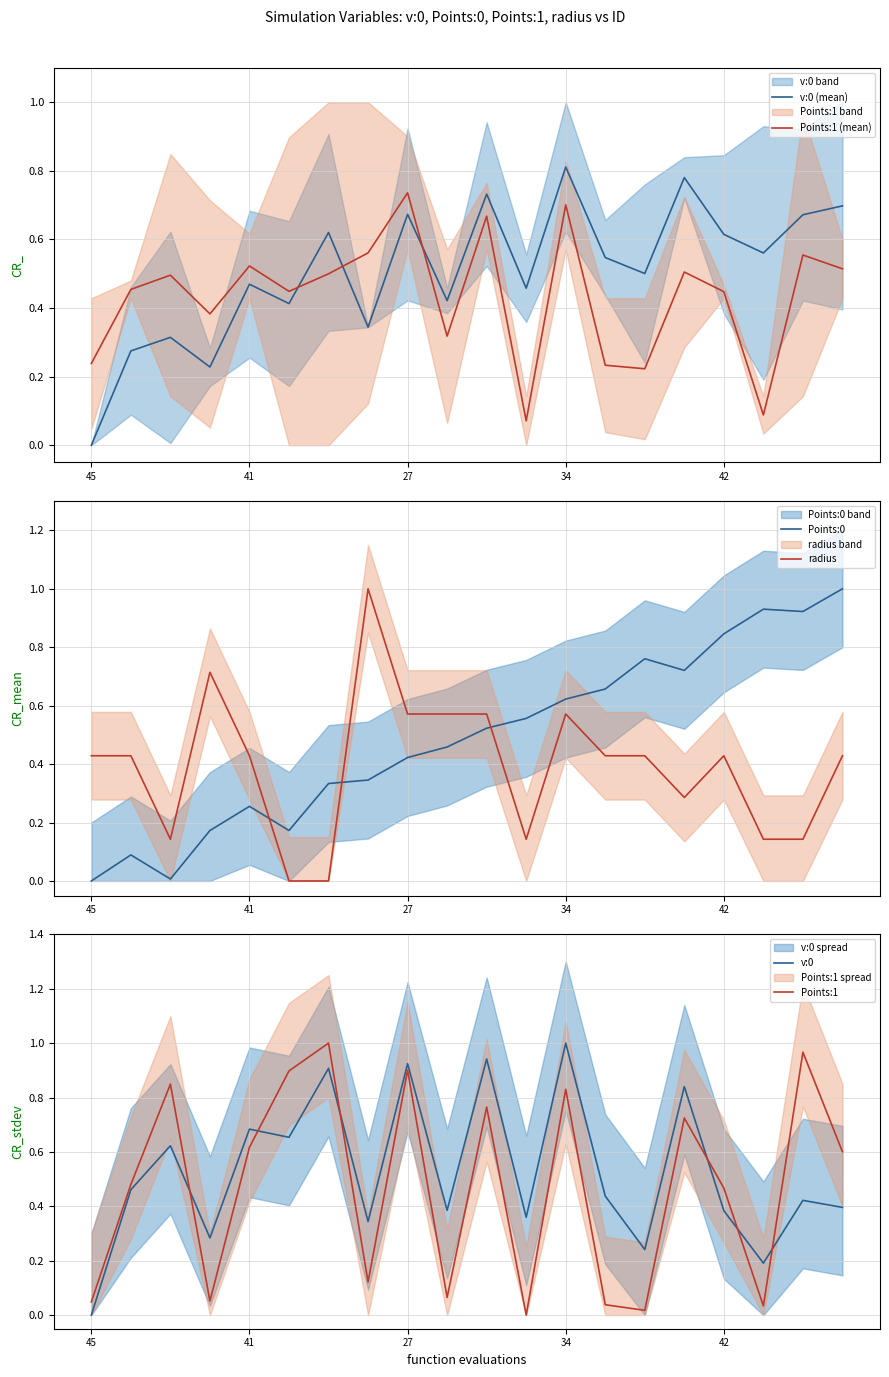

Which series has the largest total across all categories?

v:0